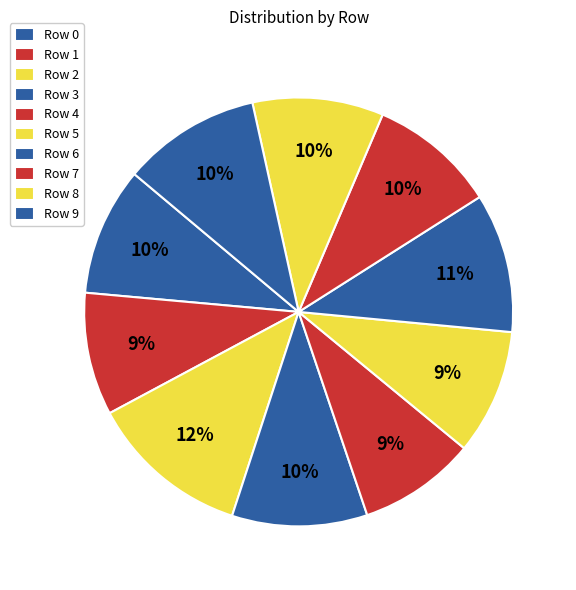

Which category has the smallest portion of the pie?

4